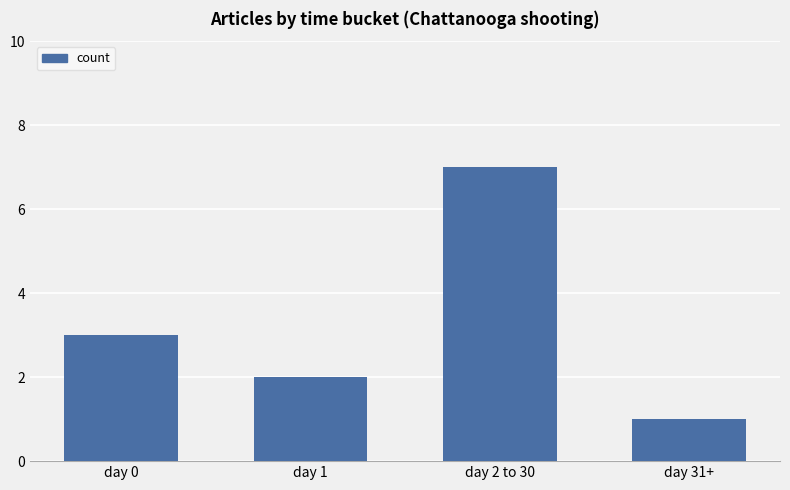

Where is the data nearest to the value 4?

day 0